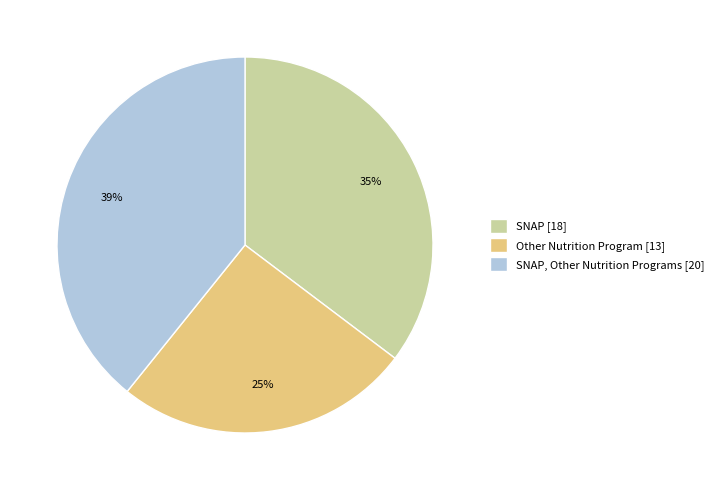

The Other Nutrition Program [13] slice represents 25% of the pie. True or false?

True